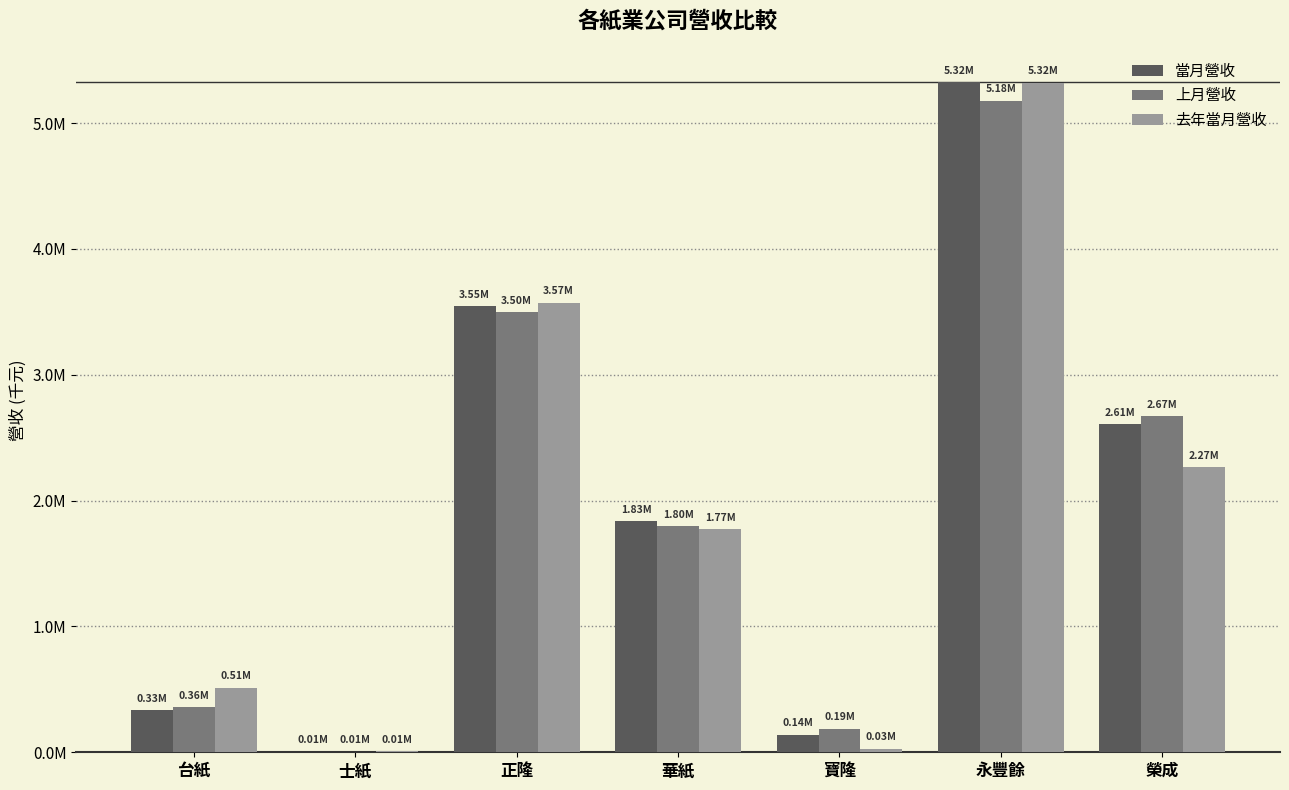

Which category has the highest value across all series?

永豐餘